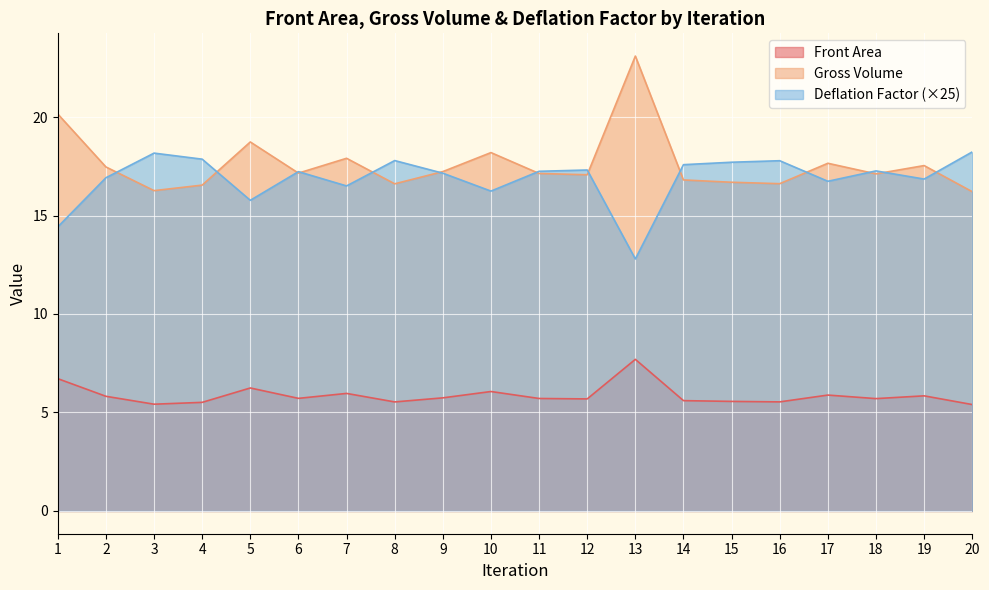

At which category does Gross Volume reach its first local valley?

3